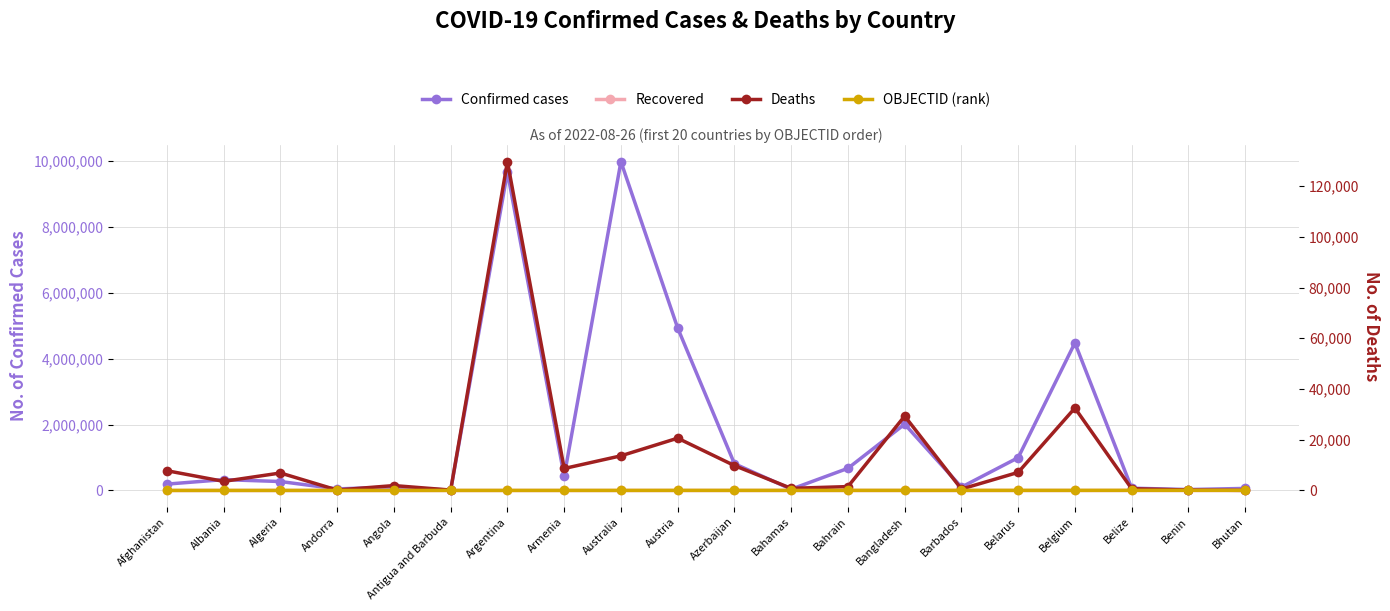

At how many categories does at least one series exceed 1402917?

5